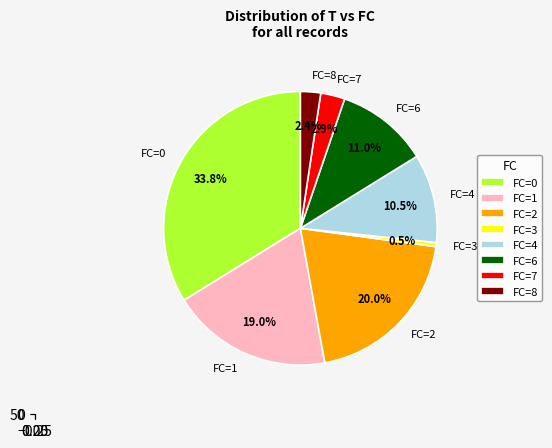

True or false: 12 accounts for 1% of the total.

False